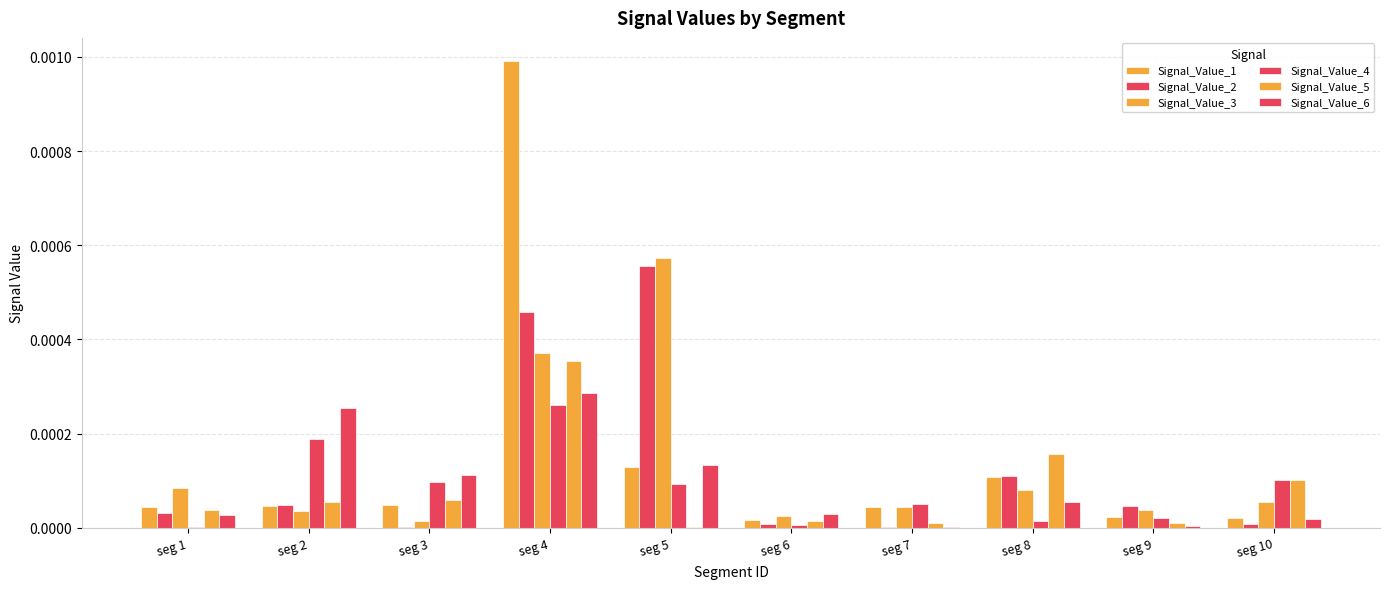

List the labels in order of Signal_Value_5 value, smallest first.

seg 5, seg 7, seg 9, seg 6, seg 1, seg 2, seg 3, seg 10, seg 8, seg 4